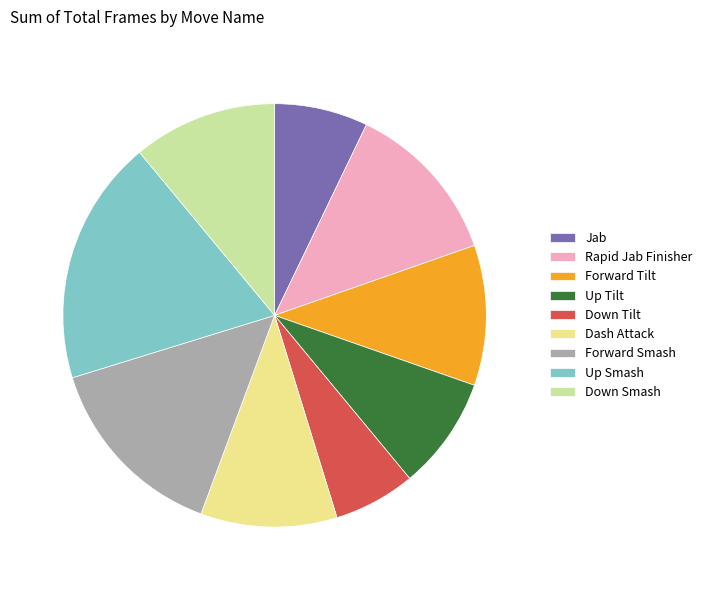

Combined, do Up Smash and Down Tilt account for over 50%?

No